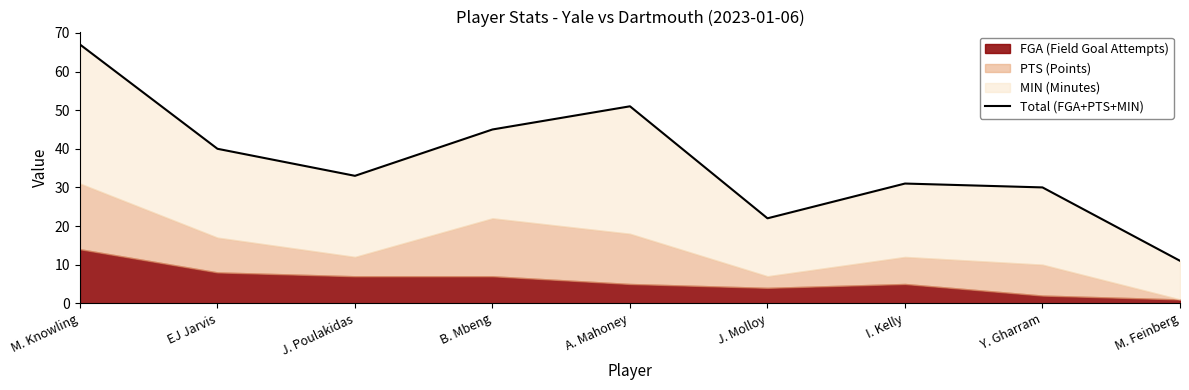

Which label corresponds to the largest value in the chart?

M. Knowling